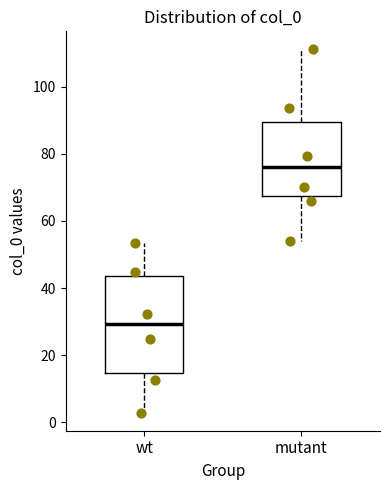

Reading left to right, read every box against the y-axis: the position of its median line, the range the box covers, and the ends of its whiskers. The values are not printed on the chart, so give them approximately, as read against the axis.

wt: median 30, box 14 to 44, whiskers 2 to 54
mutant: median 76, box 68 to 90, whiskers 54 to 112